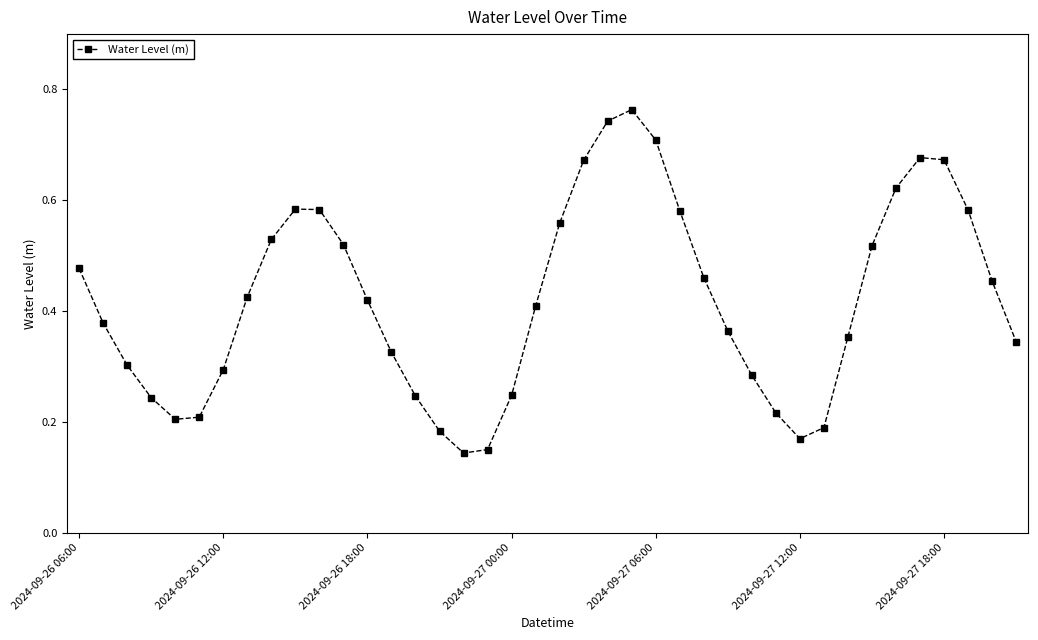

How many points are higher than both their immediate neighbors (excluding endpoints)?

3